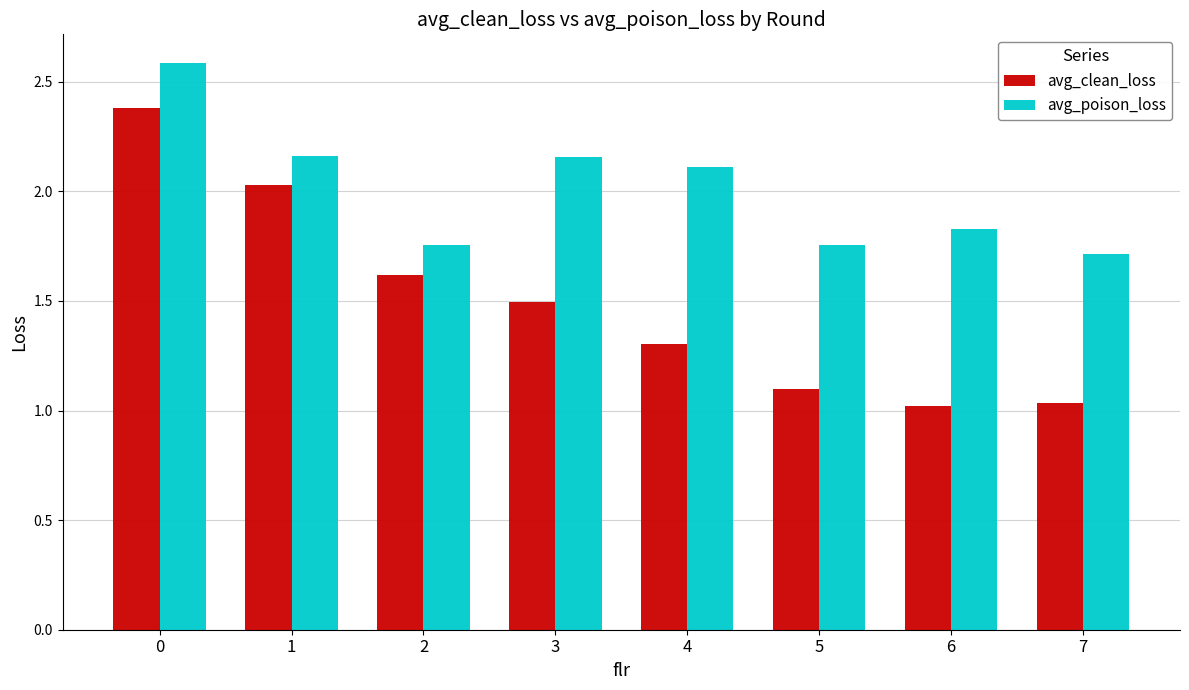

What is the value of the avg_poison_loss bar at the 1st from the left?

2.6